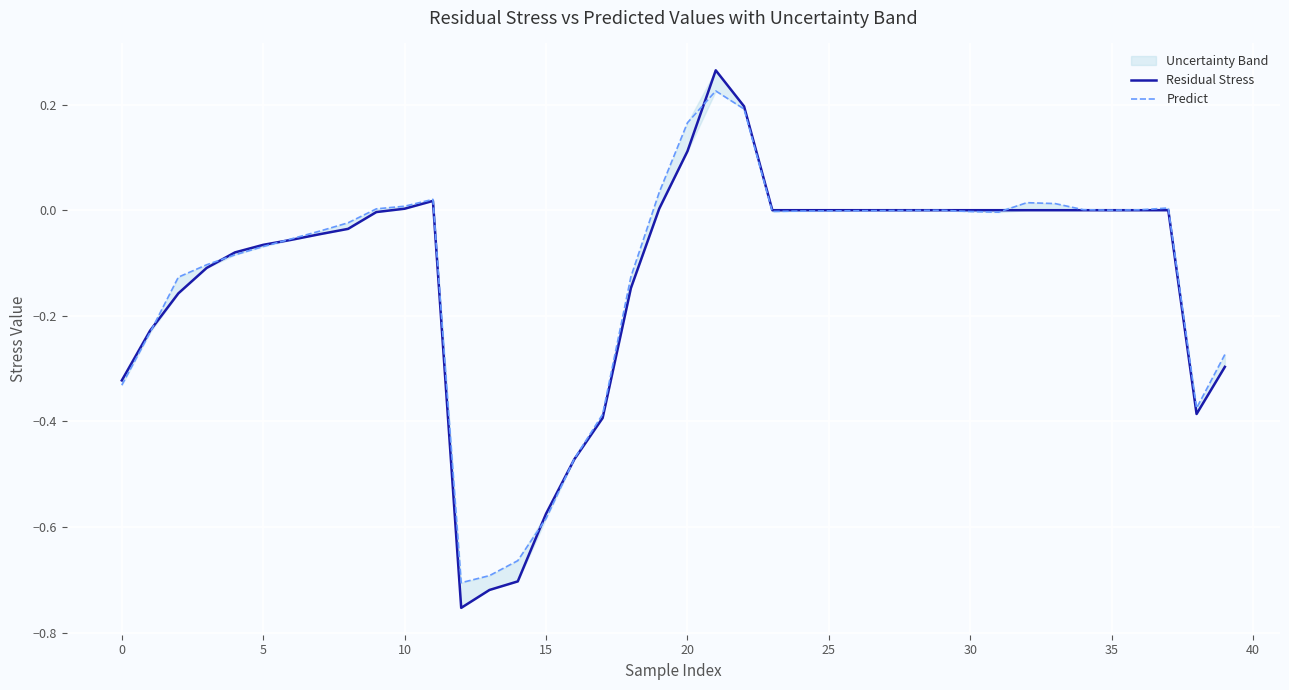

What is the highest value of the Predict series?

0.2